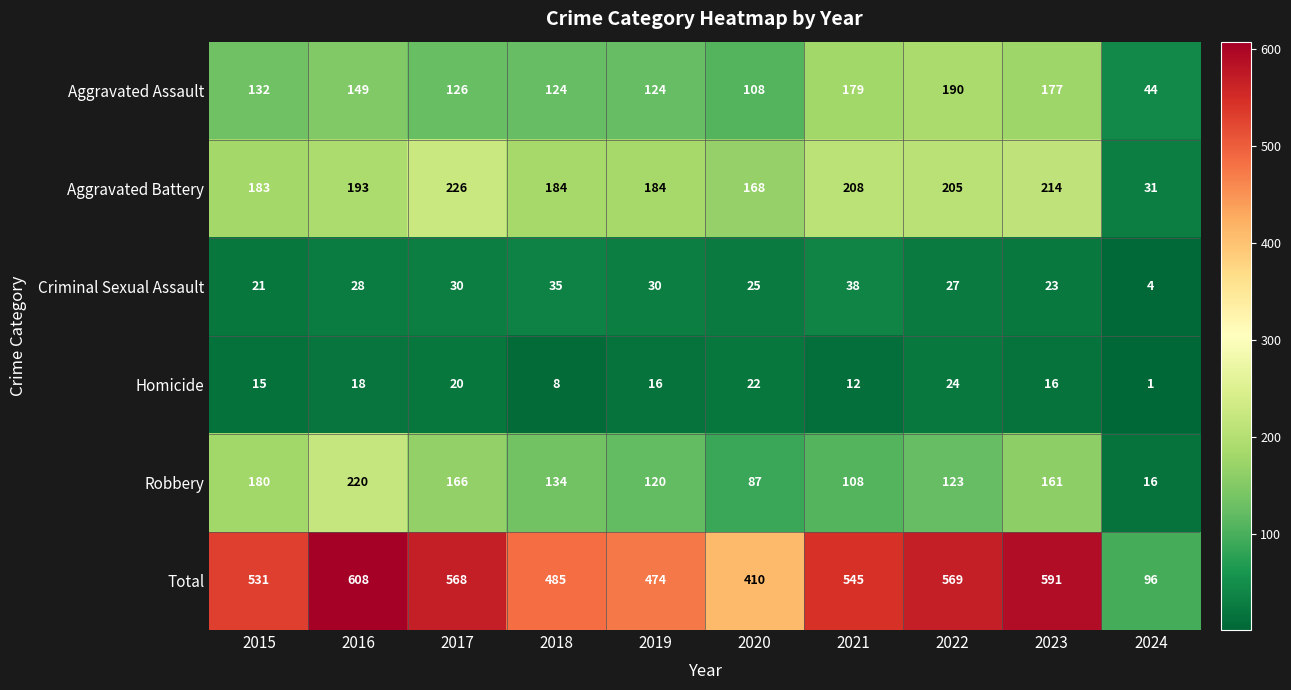

The Total series shows 591 at 2023. True or false?

True